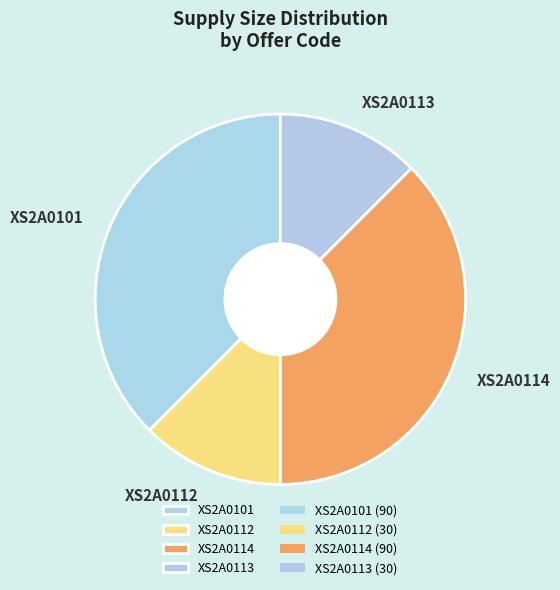

Does any single category account for the majority?

No